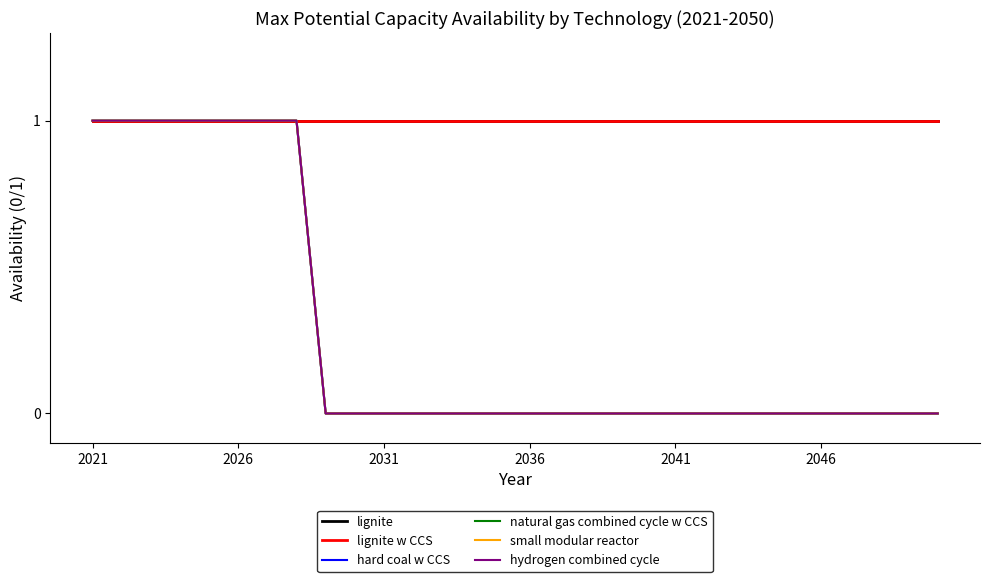

Is this an area chart (filled region under the line)?

No